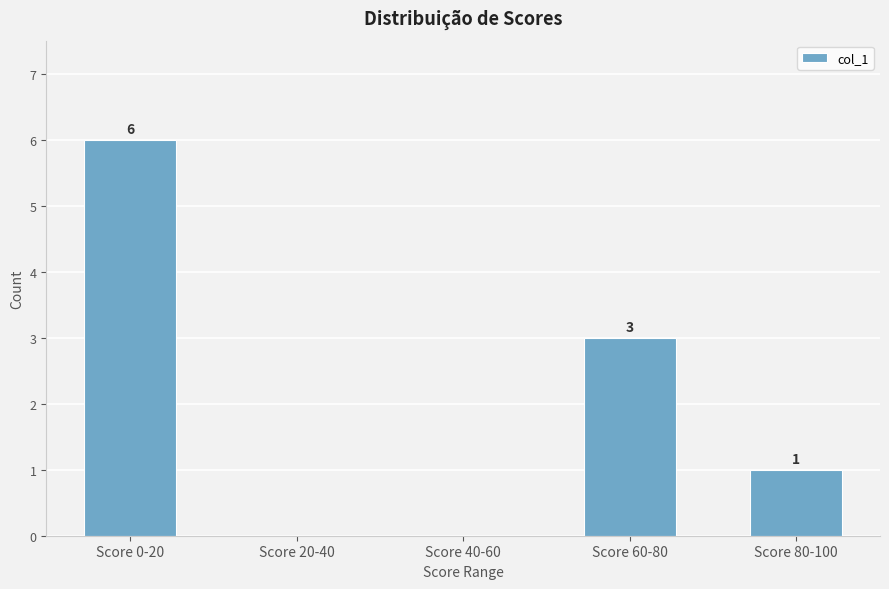

Reading left to right, what are all the values shown in this chart?

Score 0-20=6	Score 20-40=0	Score 40-60=0	Score 60-80=3	Score 80-100=1